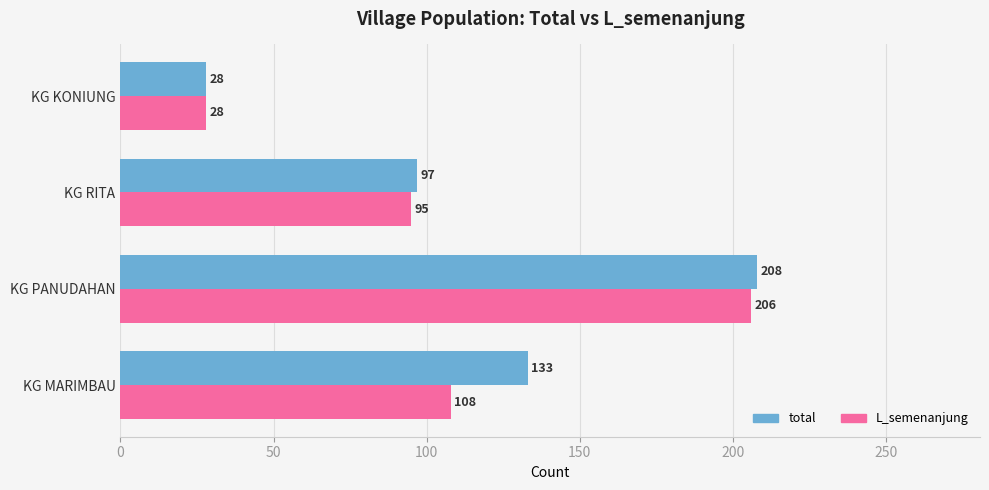

Count the total values in the range 97 to 208.

3